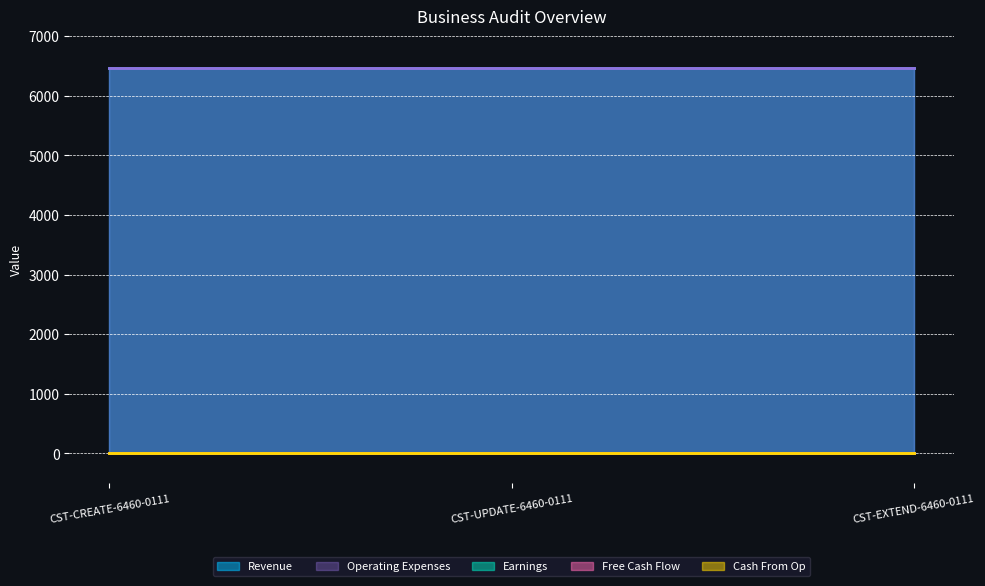

Which series changed the most between CST-UPDATE-6460-0111 and CST-EXTEND-6460-0111?

Revenue